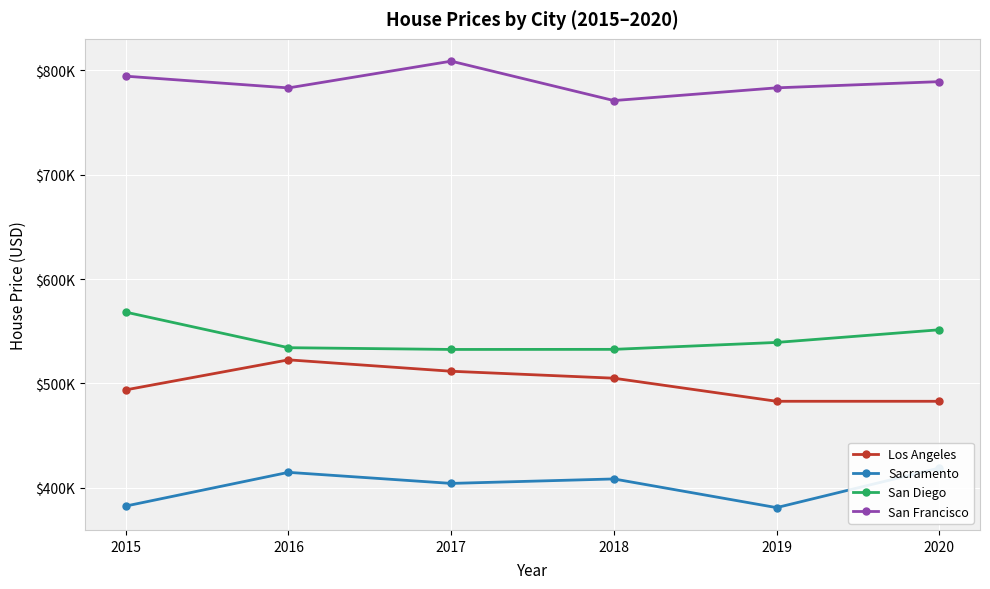

The Sacramento series shows 658056.7 at 2017. True or false?

False